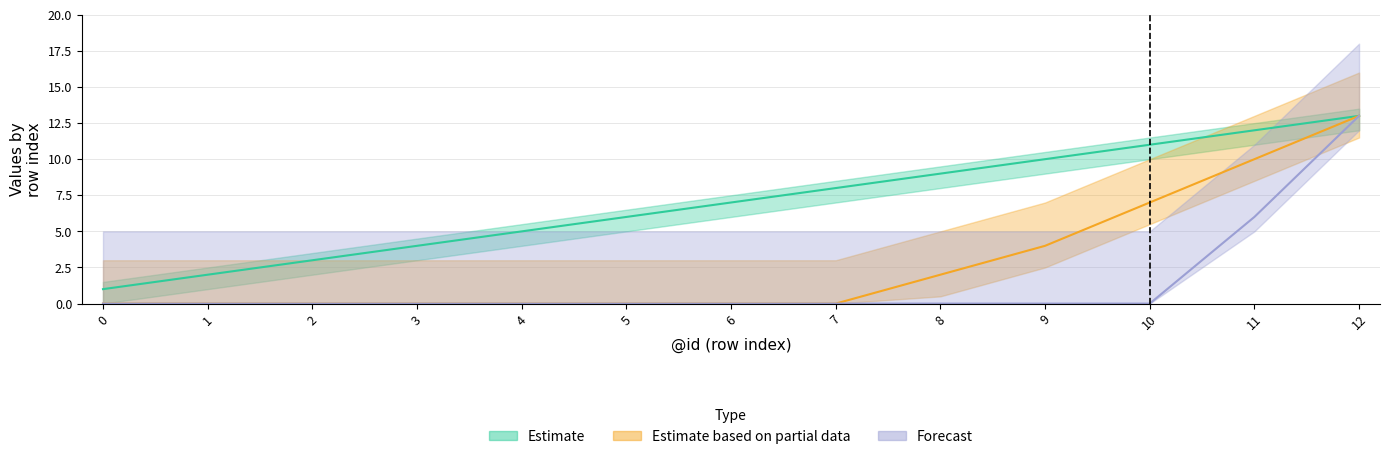

How many values in the Estimate series exceed 7?

6